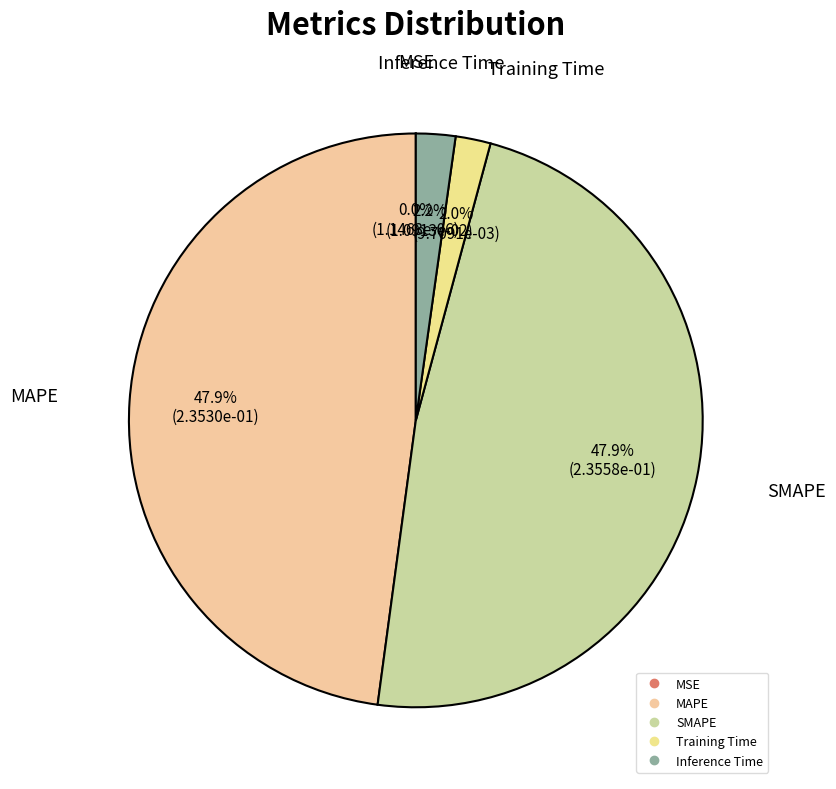

Which has a higher value, Training Time or MAPE?

MAPE